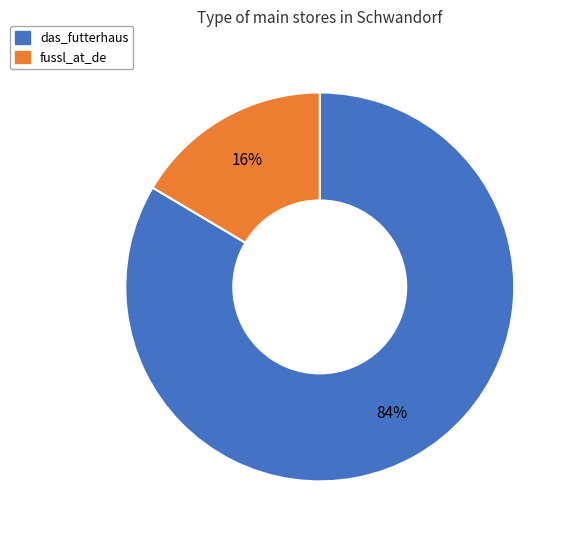

Is the sum of fussl_at_de and das_futterhaus greater than half?

Yes